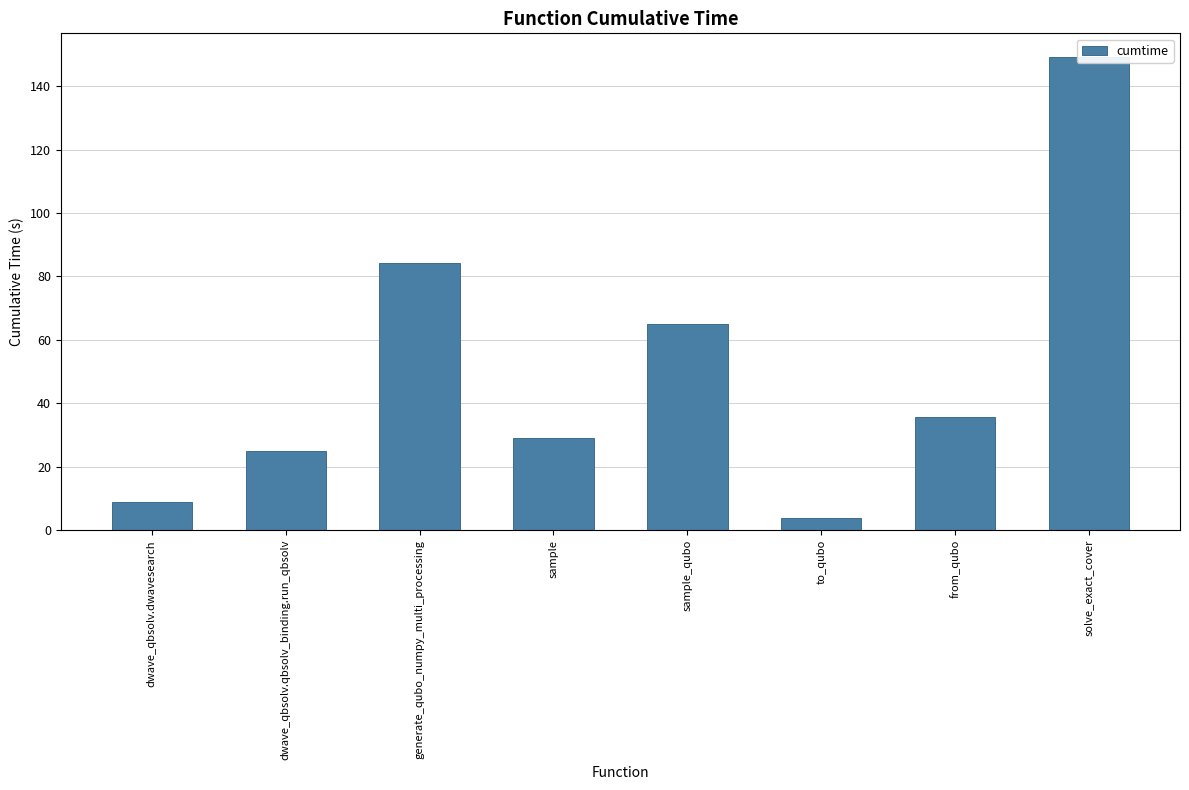

What is the label of the 7th bar from the left?

from_qubo